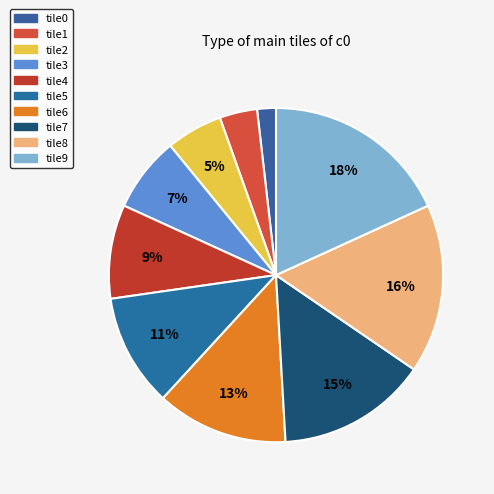

Count the number of slices in the pie.

10